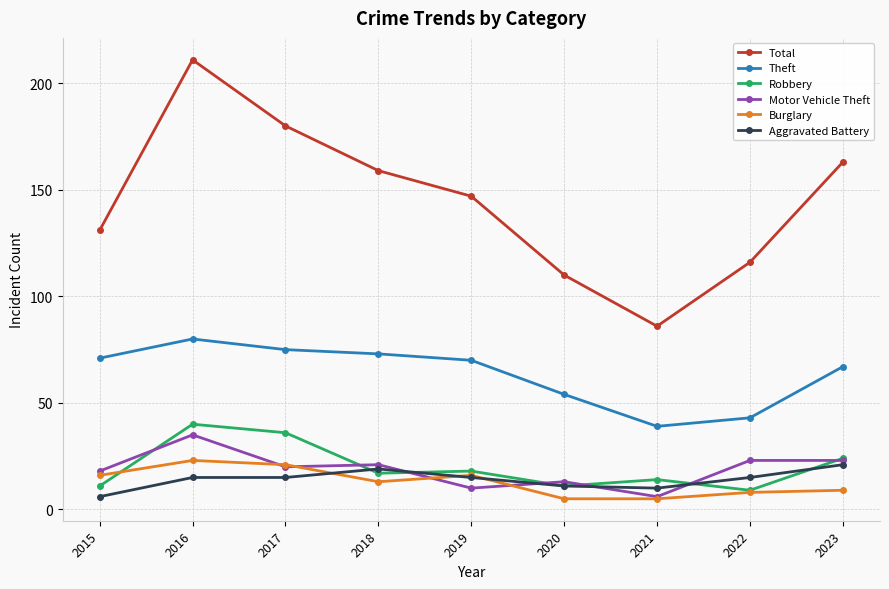

Count the number of data series in this chart.

6